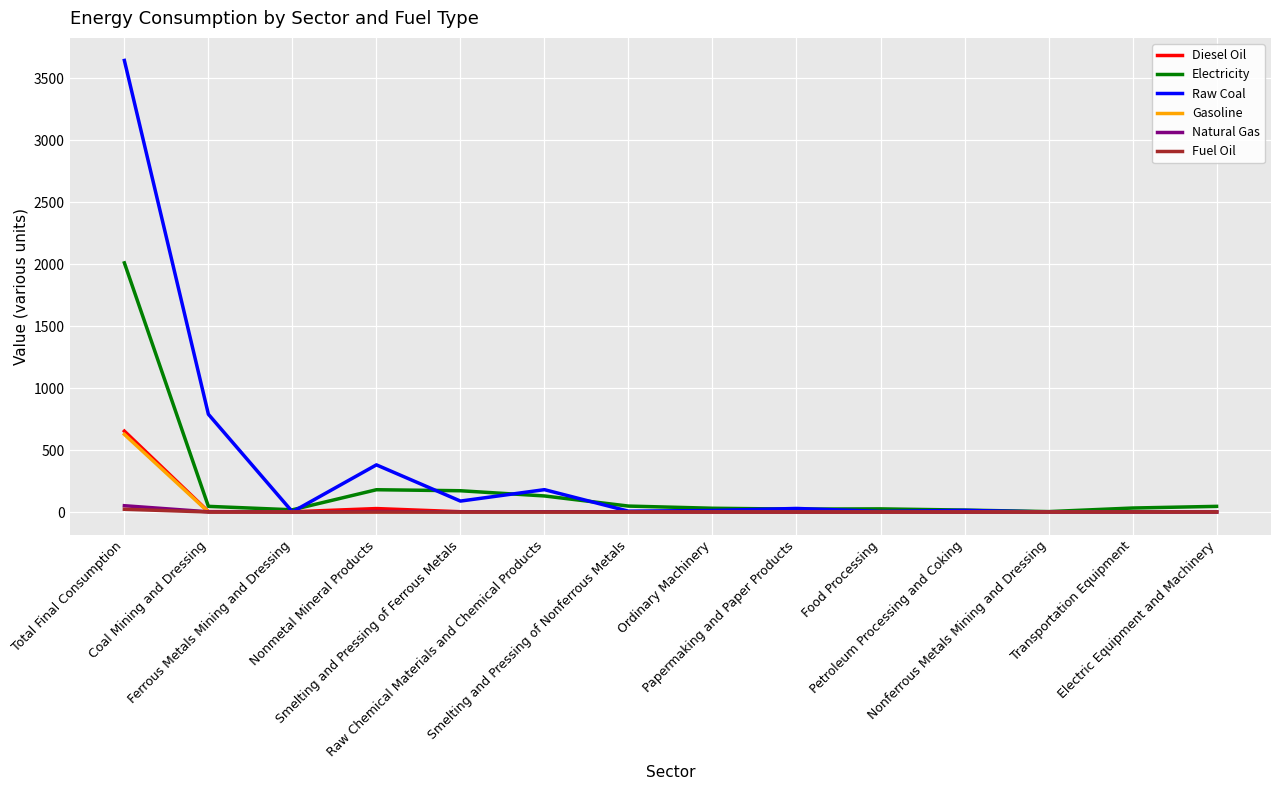

Between Nonmetal Mineral Products and Raw Chemical Materials and Chemical Products, which series saw the biggest shift?

Raw Coal